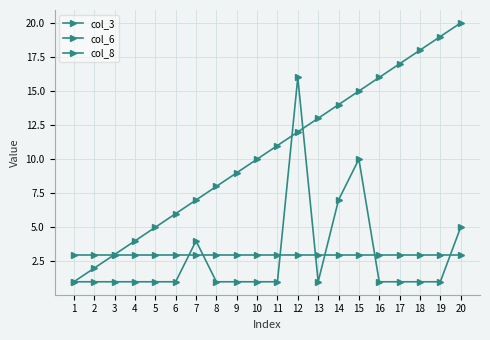

The value of col_8 at 13 is 3. True or false?

True